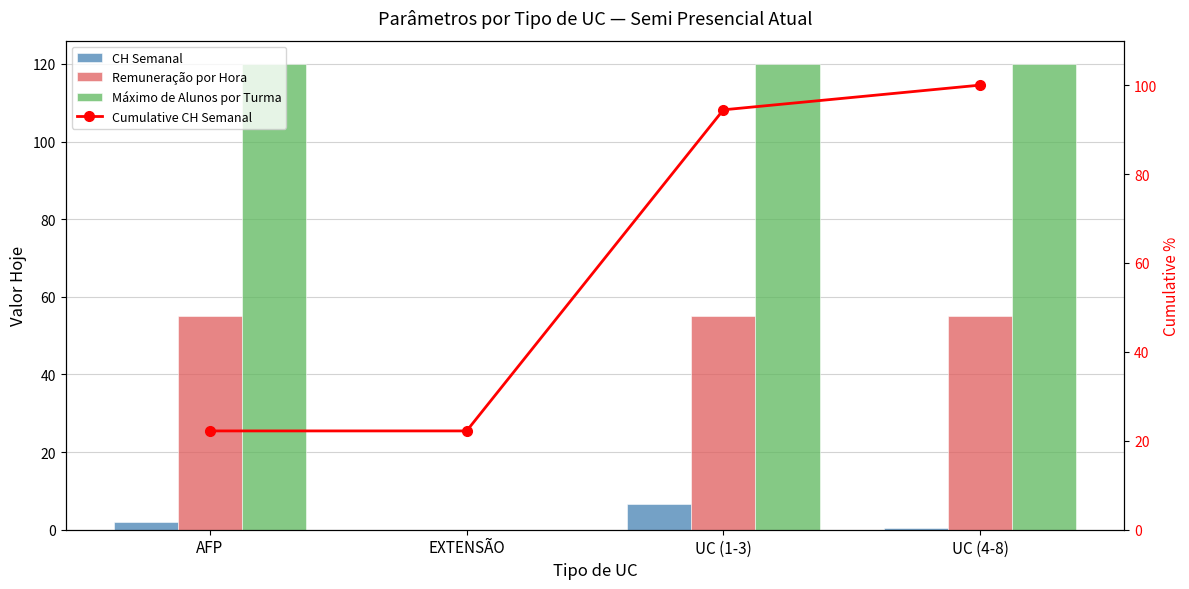

What is the average value of the Cumulative CH Semanal series?

59.7